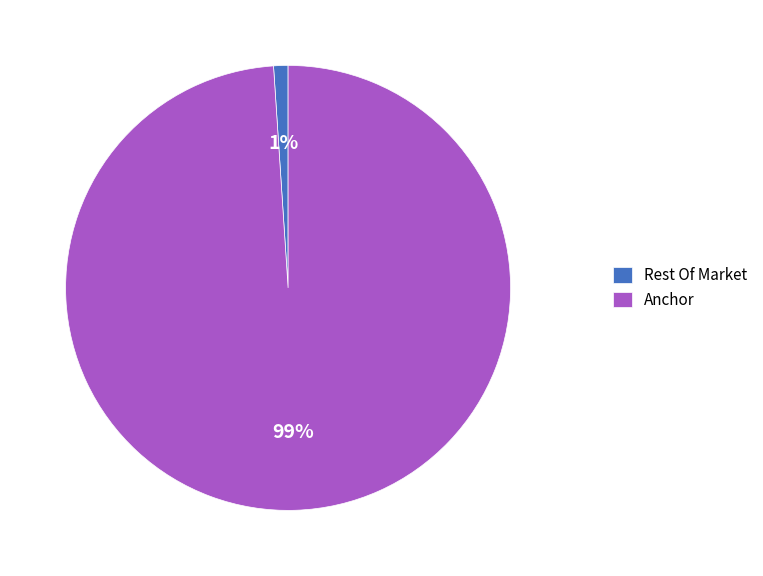

Count the number of slices in the pie.

2